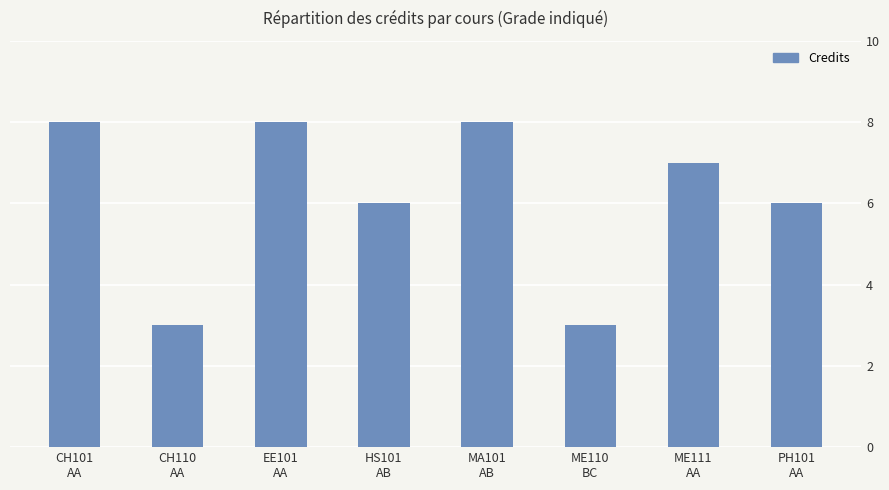

What is the difference between the values at ME111
AA and HS101
AB?

1